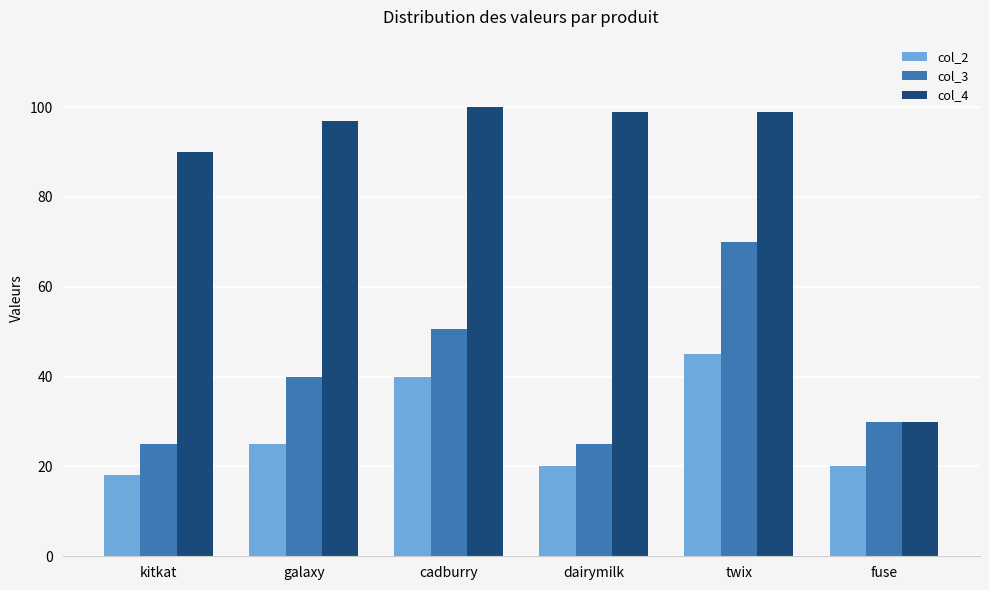

At dairymilk, list the series in order from smallest to largest.

col_2, col_3, col_4